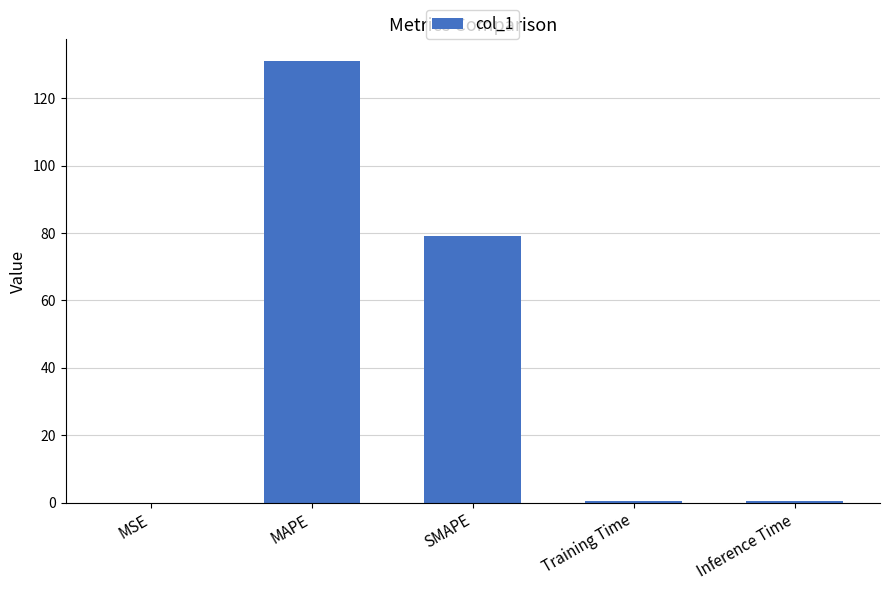

What is the sum of all values?

211.1